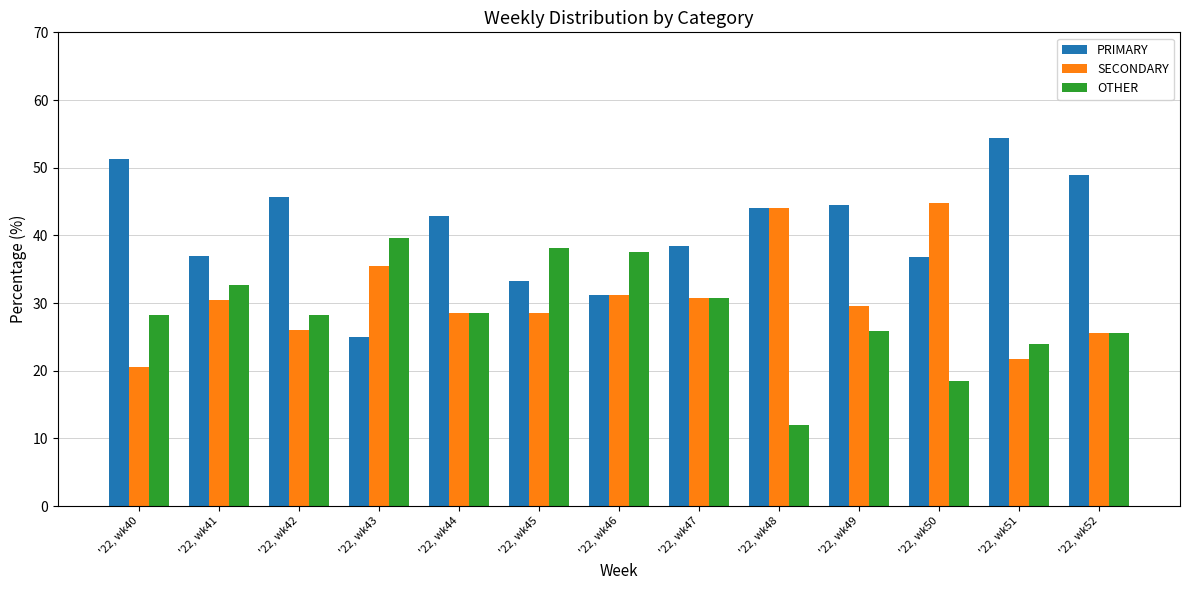

The value of PRIMARY at '22, wk45 is 57.7. True or false?

False